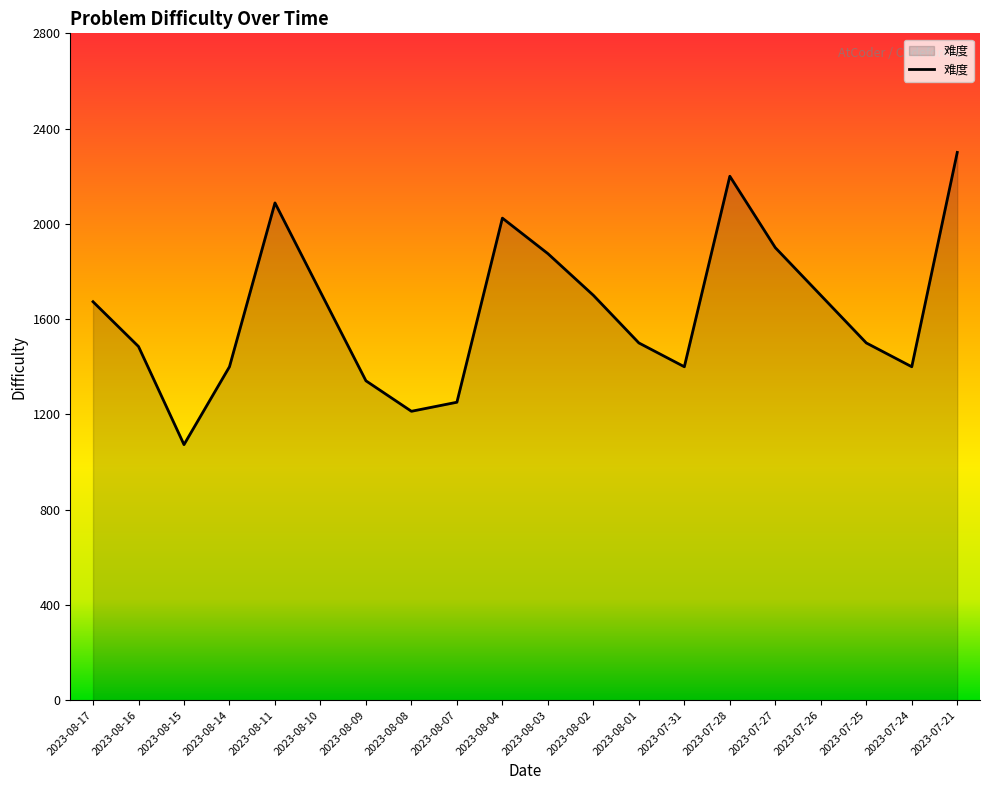

What is the difference between the maximum and minimum values?

1227